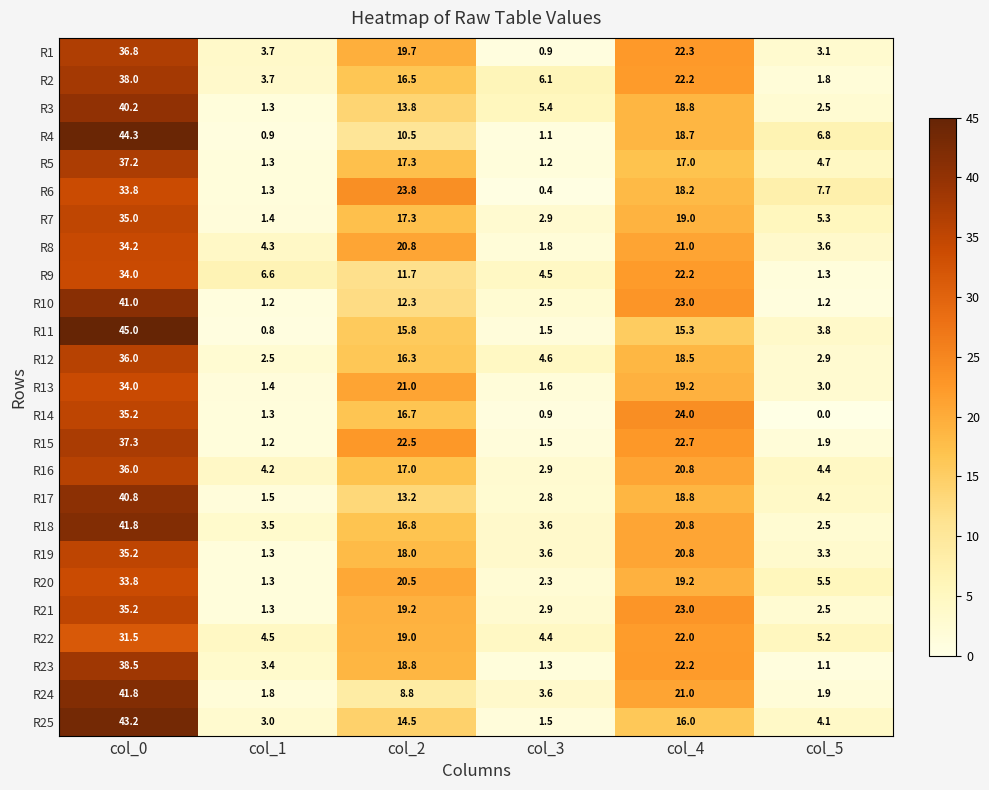

What is the difference between the R11 values at col_5 and col_2?

12.0